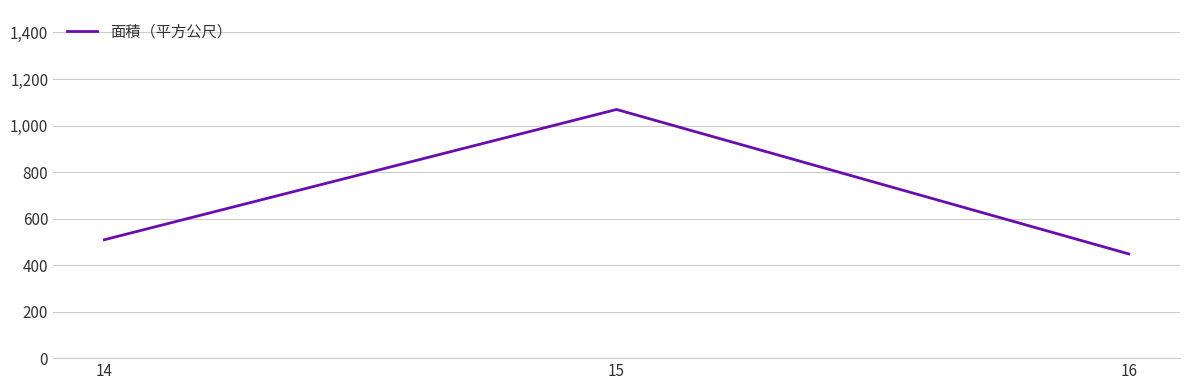

Reading right to left, extract all data points from this chart.

448	1069	509